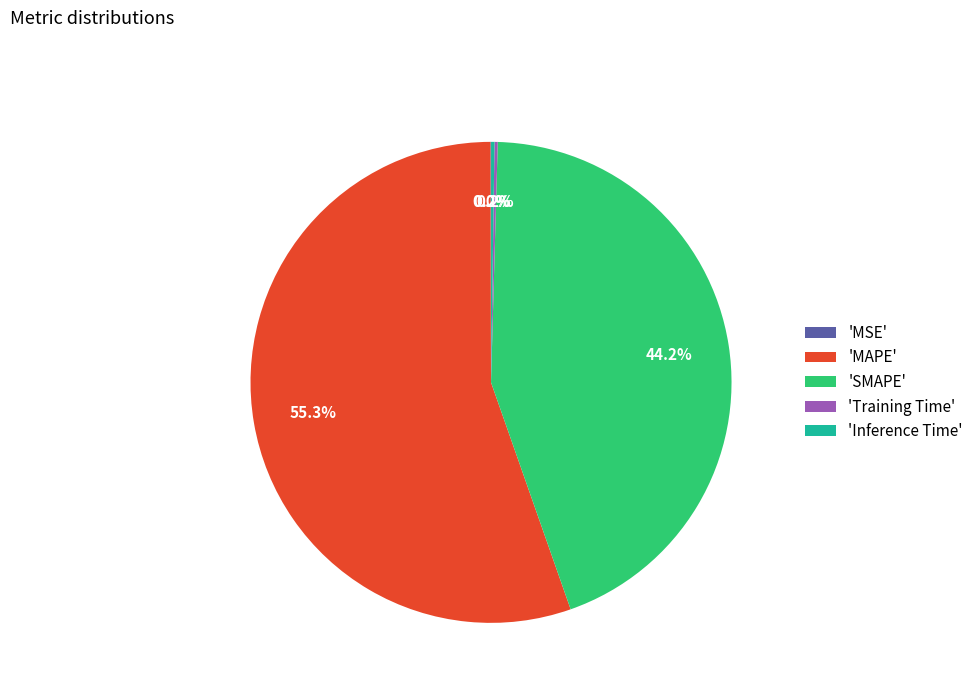

To the nearest percent, what is the difference between the largest and smallest slice percentages?

55%